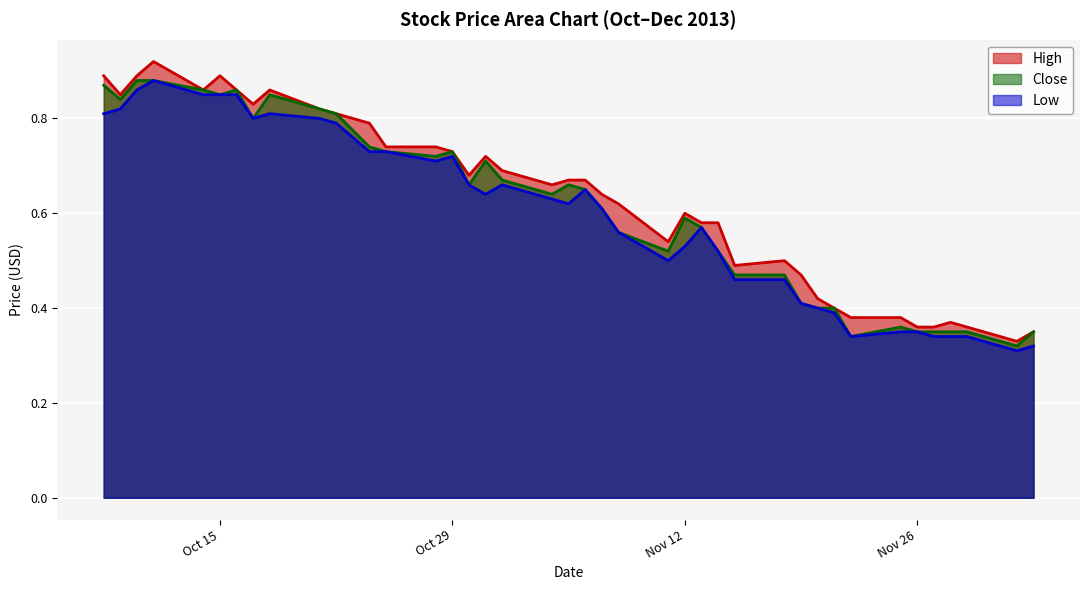

What is the greatest value displayed?

0.9